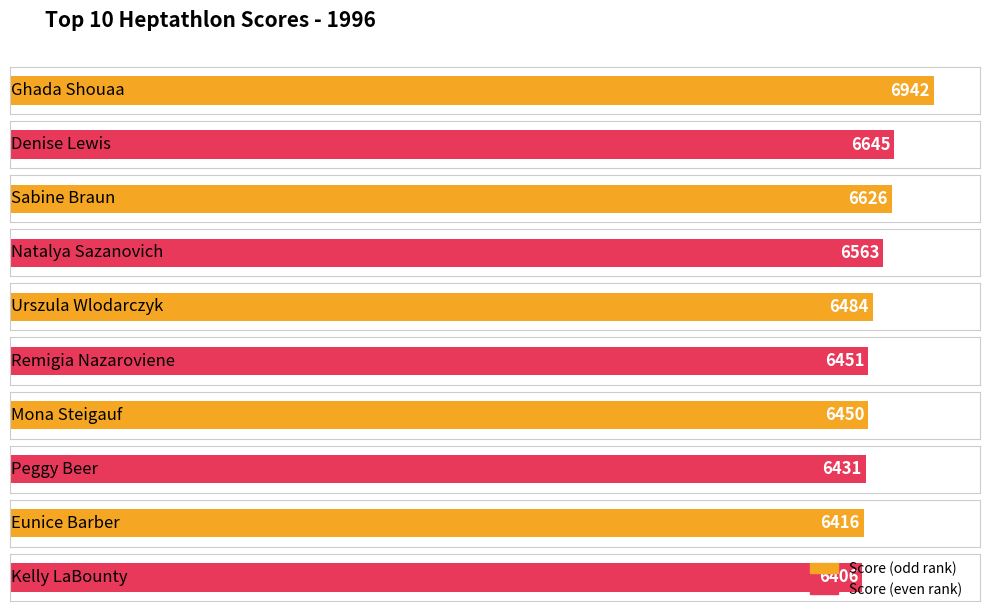

What is the average value of the Score series?

6541